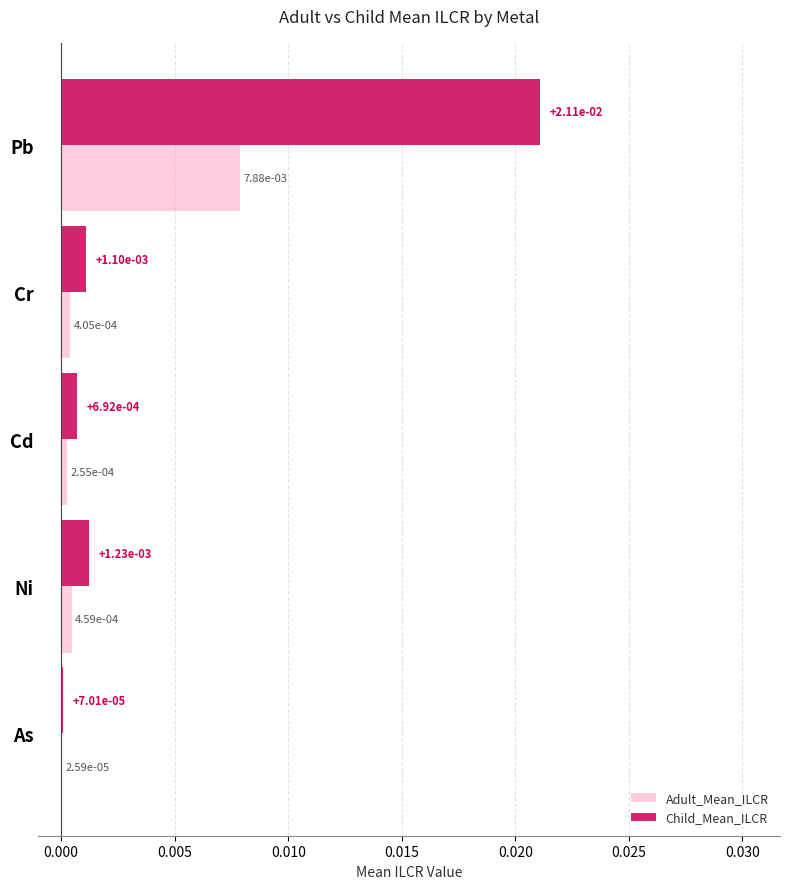

At which category is the sum across all series the highest?

Pb